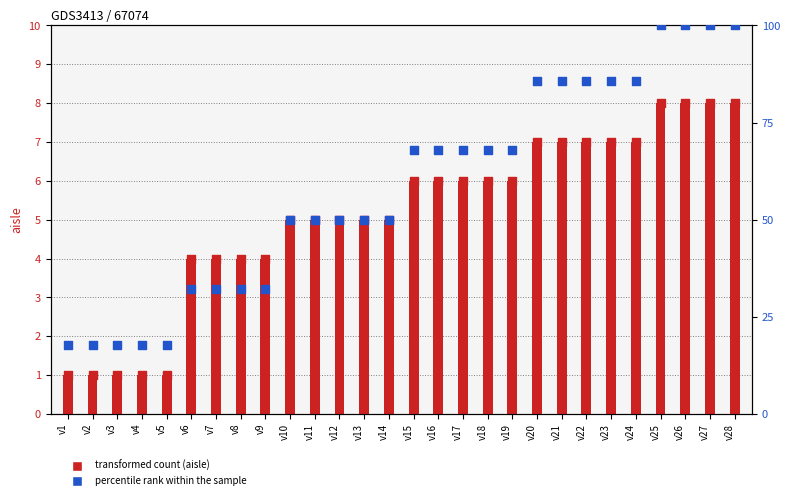

Which series reaches the maximum Y coordinate?

percentile rank within the sample